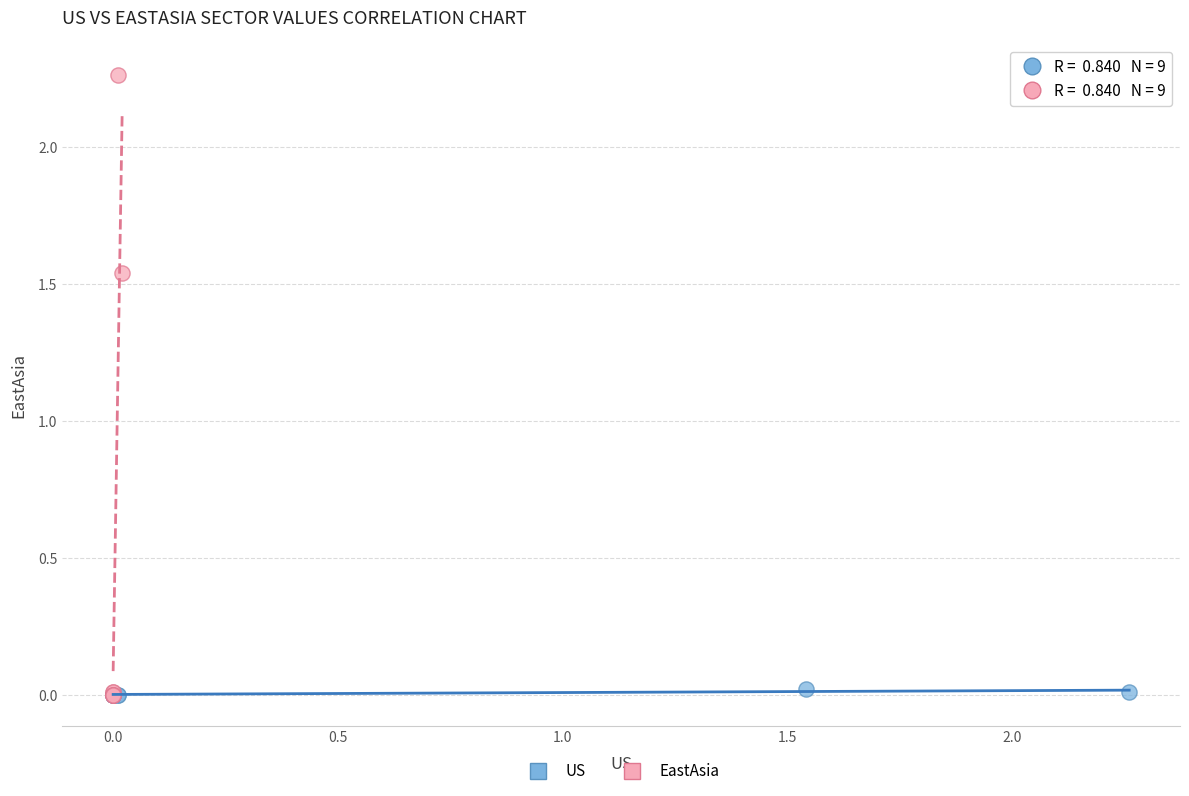

Which series has the widest spread of Y values?

EastAsia